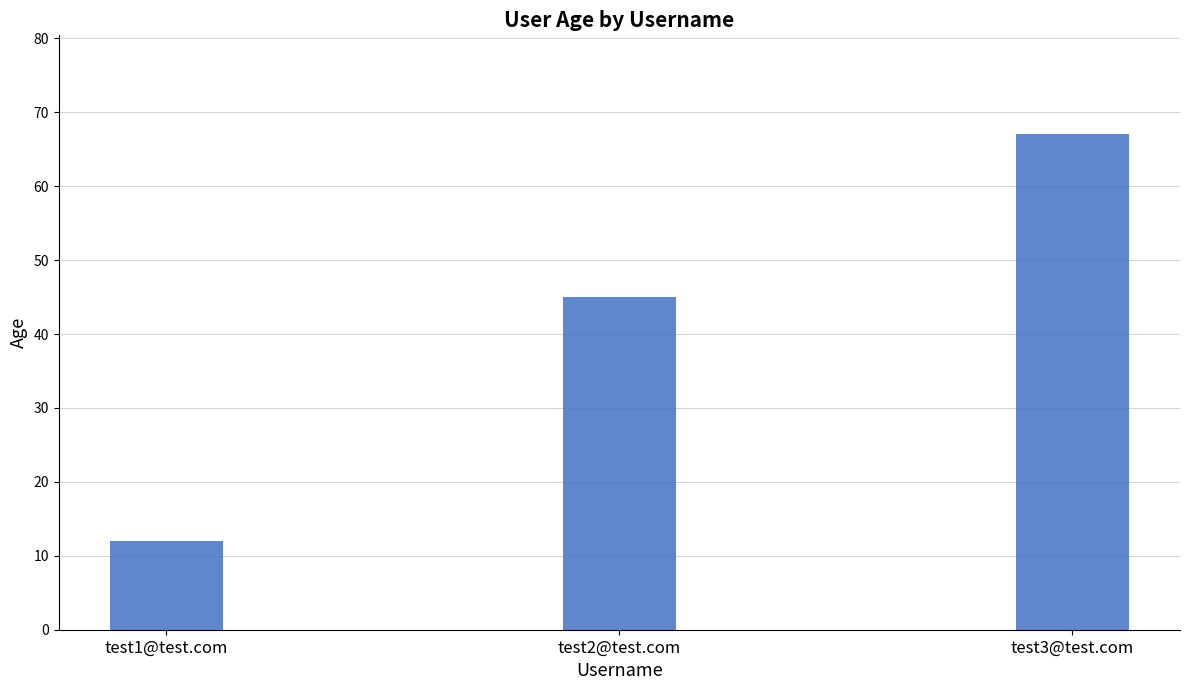

How many data points are less than 45?

1